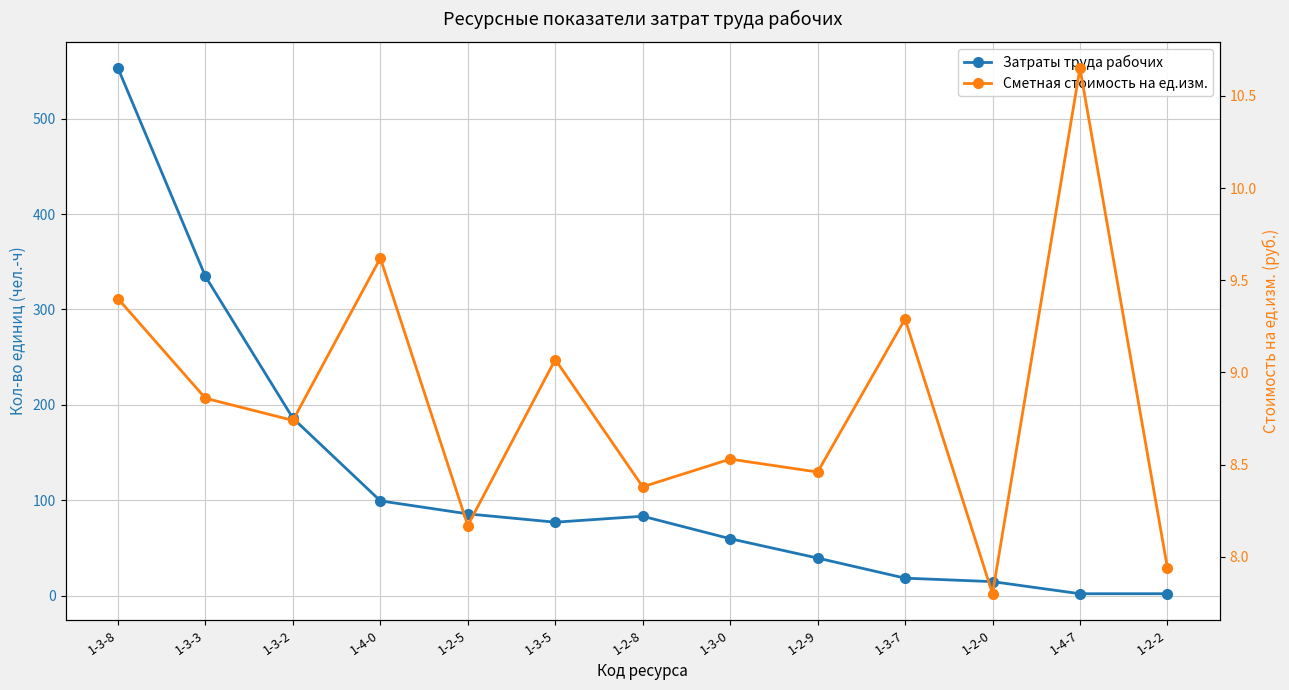

What is the sum of the Сметная стоимость на ед.изм. values at 1-2-5 and 1-2-2?

16.1